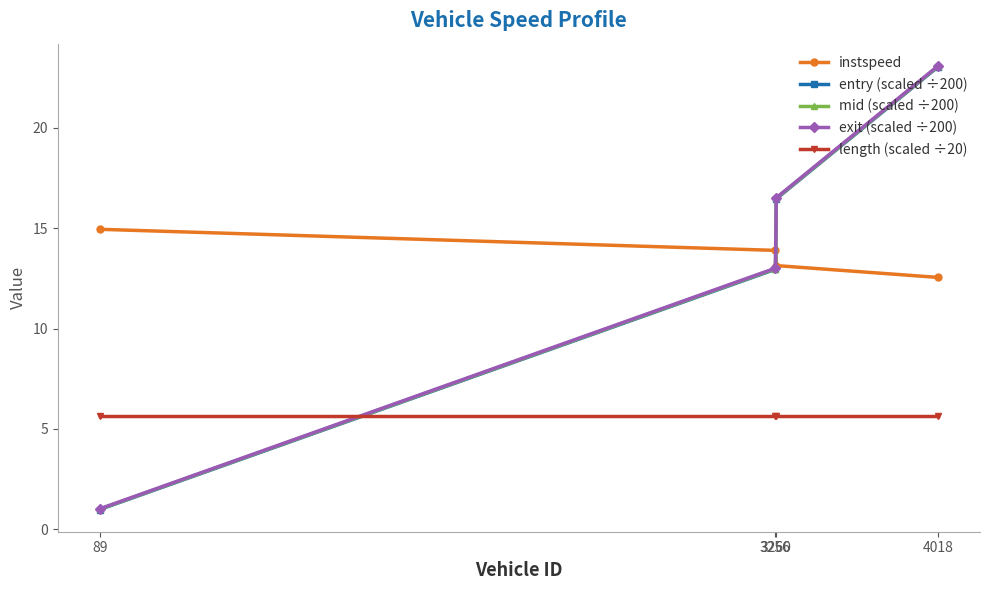

How many categories are shown in the chart?

4